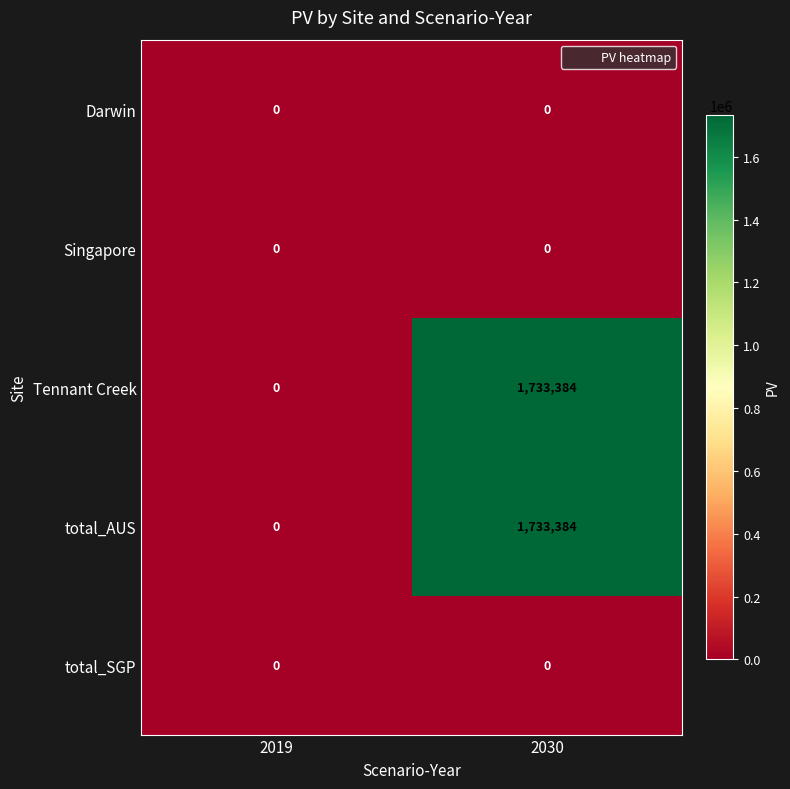

Rank the categories by Tennant Creek value from lowest to highest.

2019, 2030